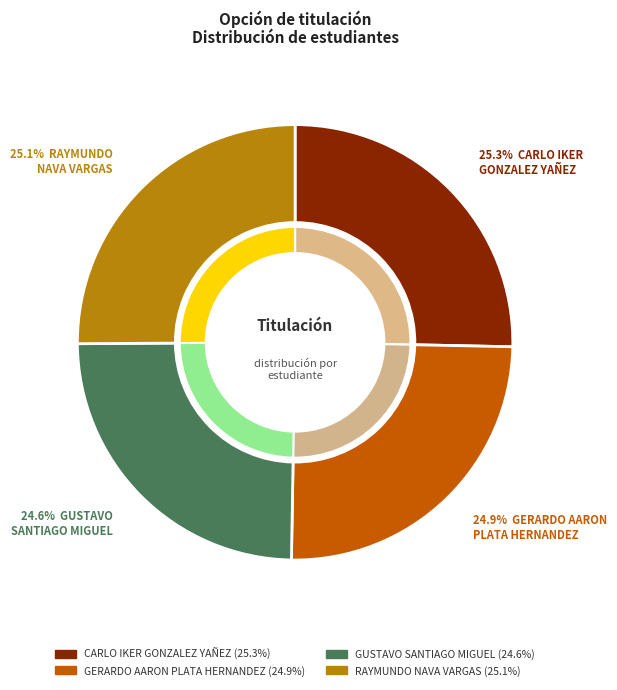

The GERARDO AARON
PLATA HERNANDEZ slice represents 31% of the pie. True or false?

False